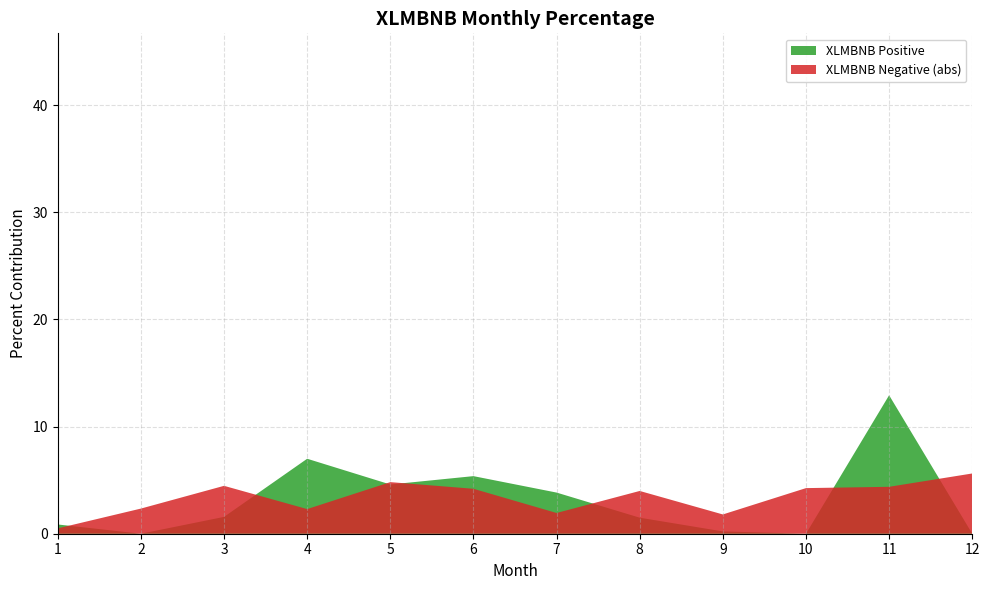

At which category is the sum across all series the highest?

11